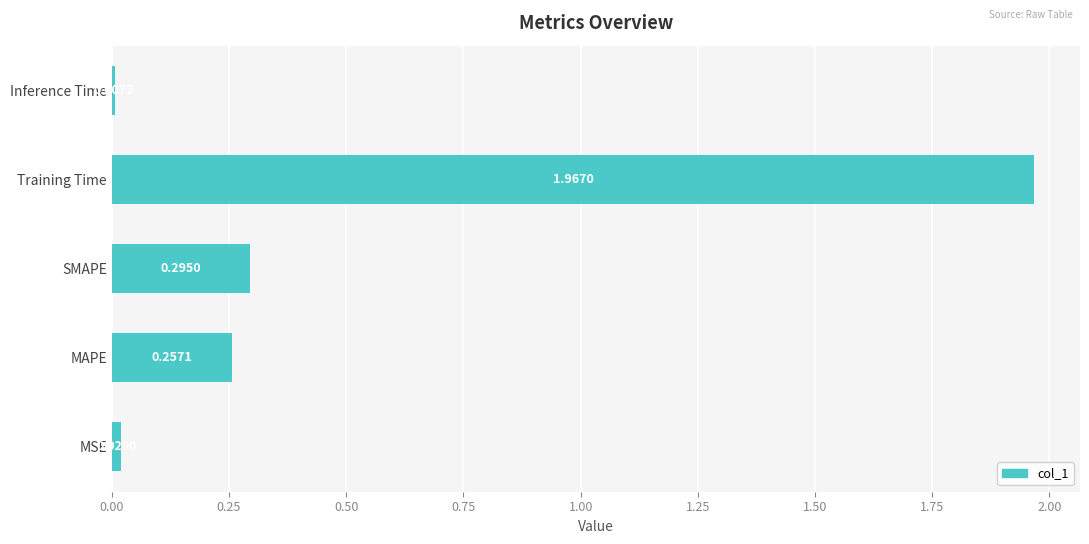

Rank the categories by value from lowest to highest.

Inference Time, MSE, MAPE, SMAPE, Training Time